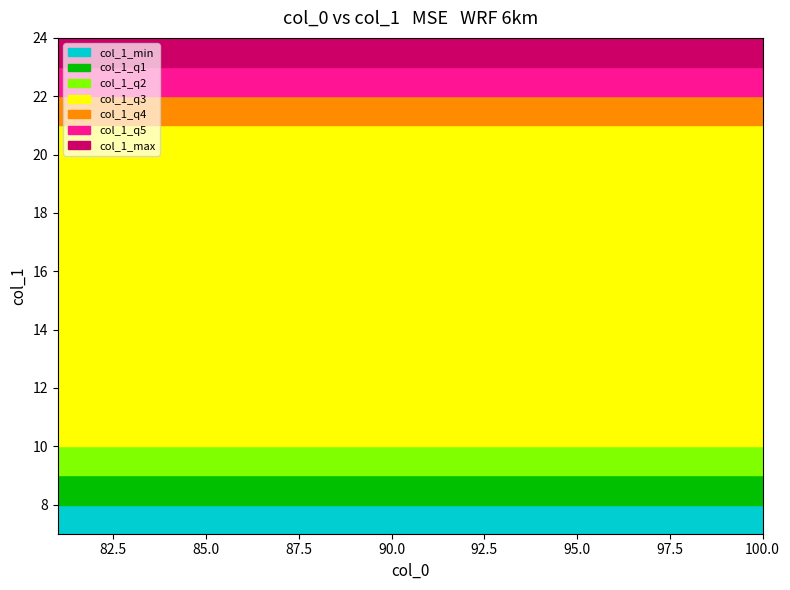

What are all the series names shown in the legend?

col_1_min, col_1_q1, col_1_q2, col_1_q3, col_1_q4, col_1_max